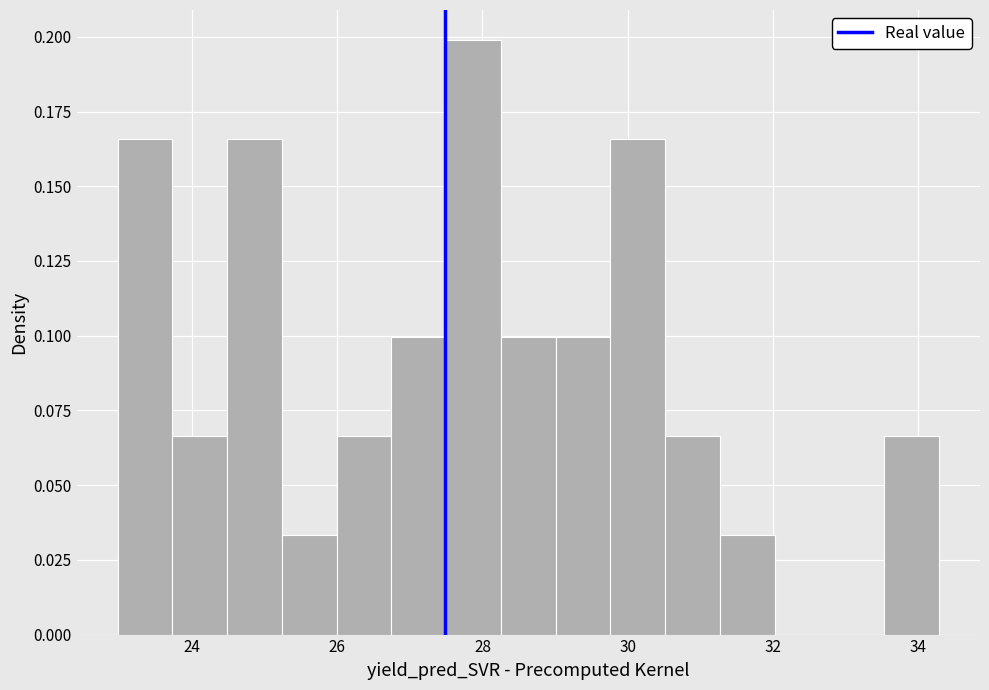

Around what value on the x-axis is the tallest bar? Give the approximate position of its centre, as read against the axis.

27.8